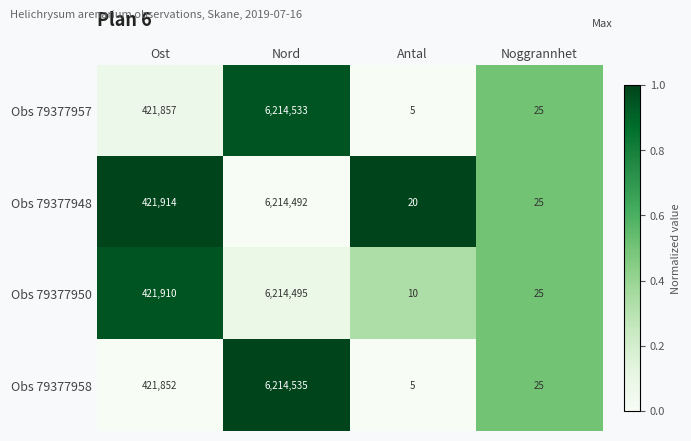

What is the difference between the second highest and minimum values in the Obs 79377950 series?

421900